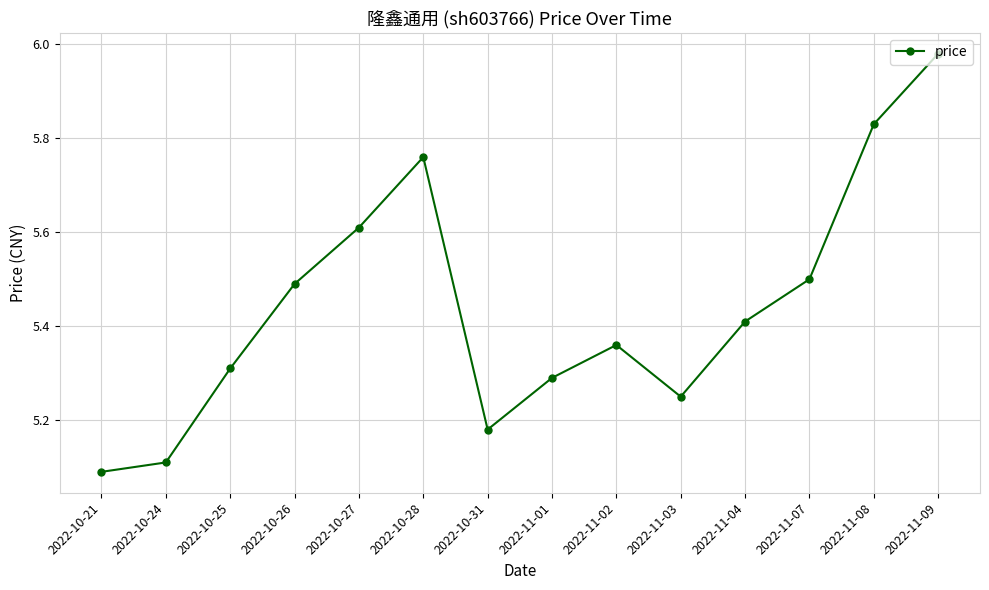

What is the sum of the values at 2022-11-04 and 2022-10-25?

10.7